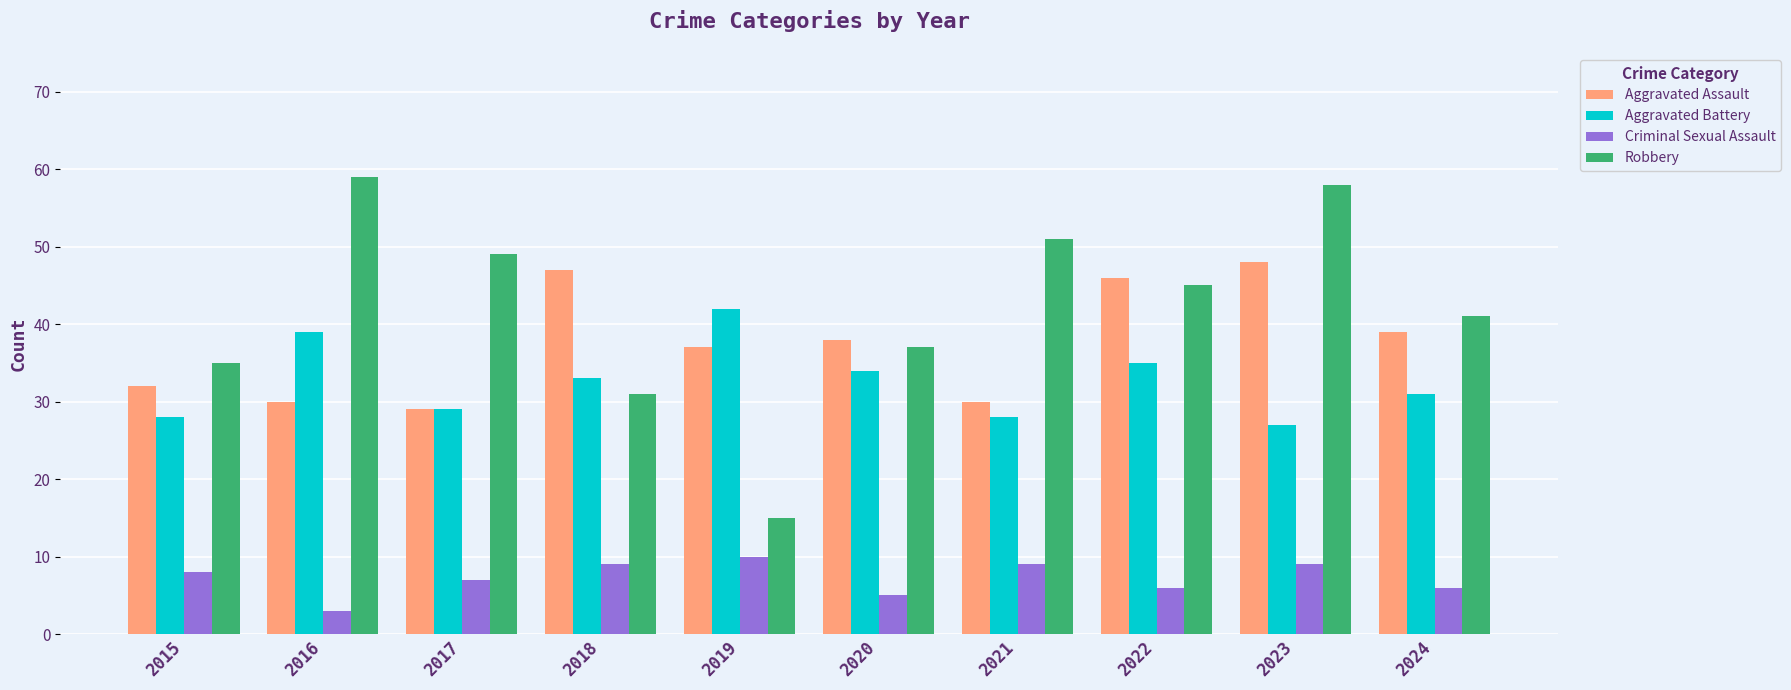

What is the difference between the highest and lowest values at 2023?

49